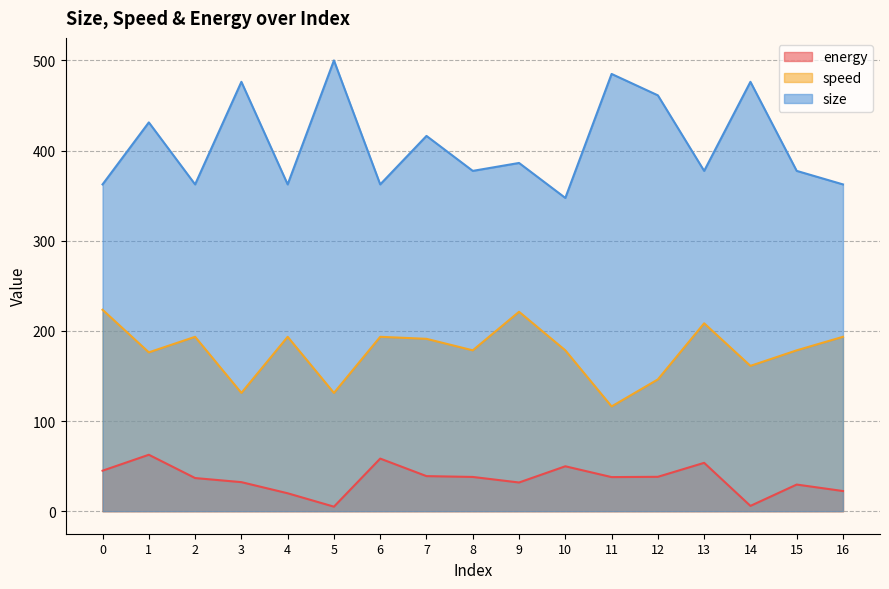

What is the value of the speed point at the 1st from the left?

223.4